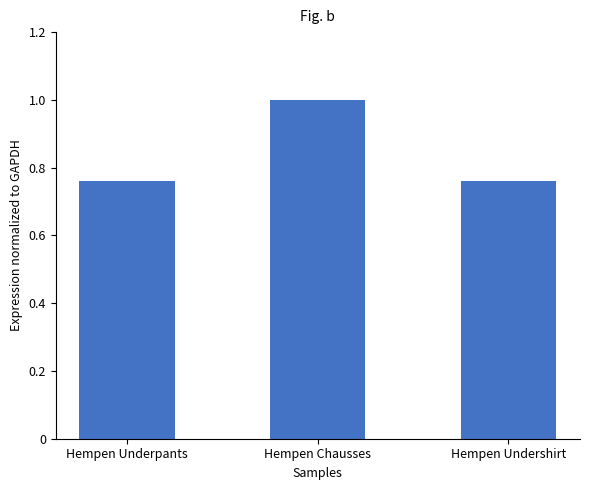

Read the value at Hempen Chausses.

1.0